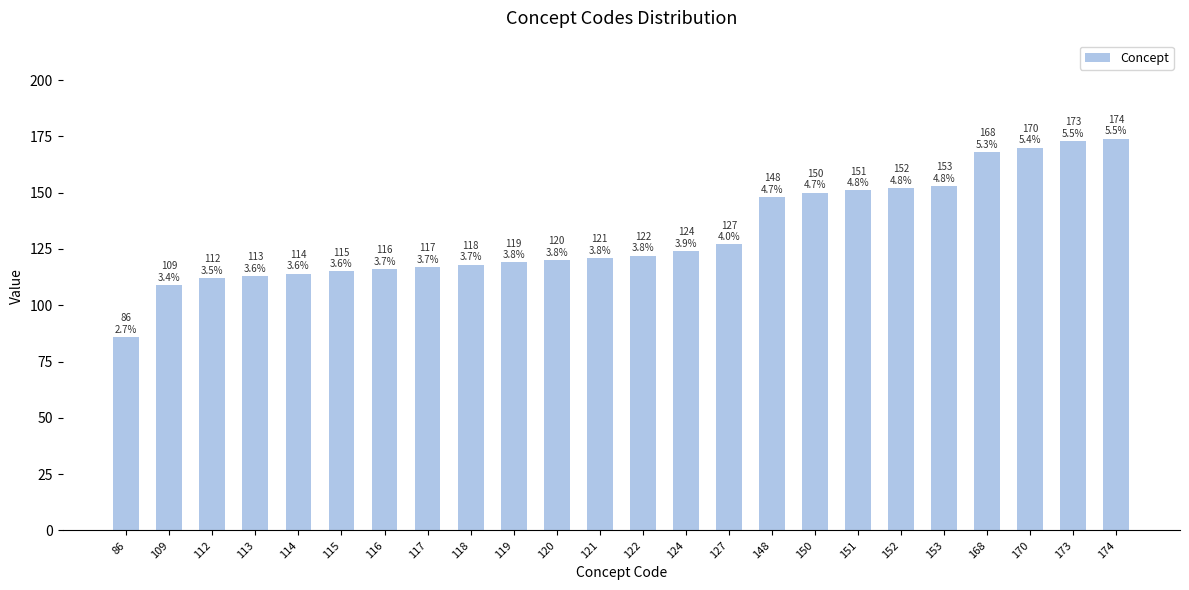

What is the average value?

132